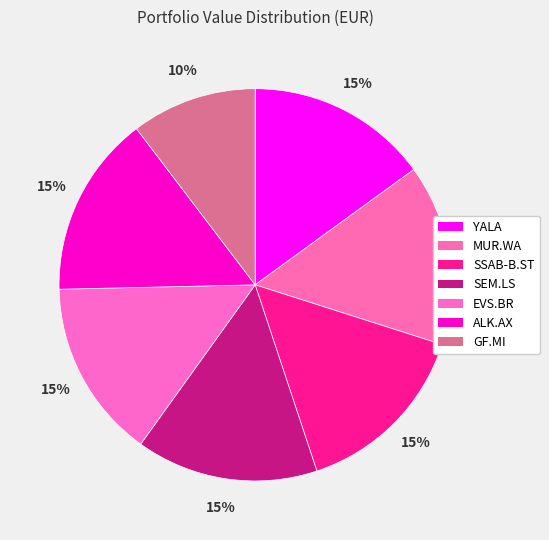

The GF.MI slice represents 10% of the pie. True or false?

True